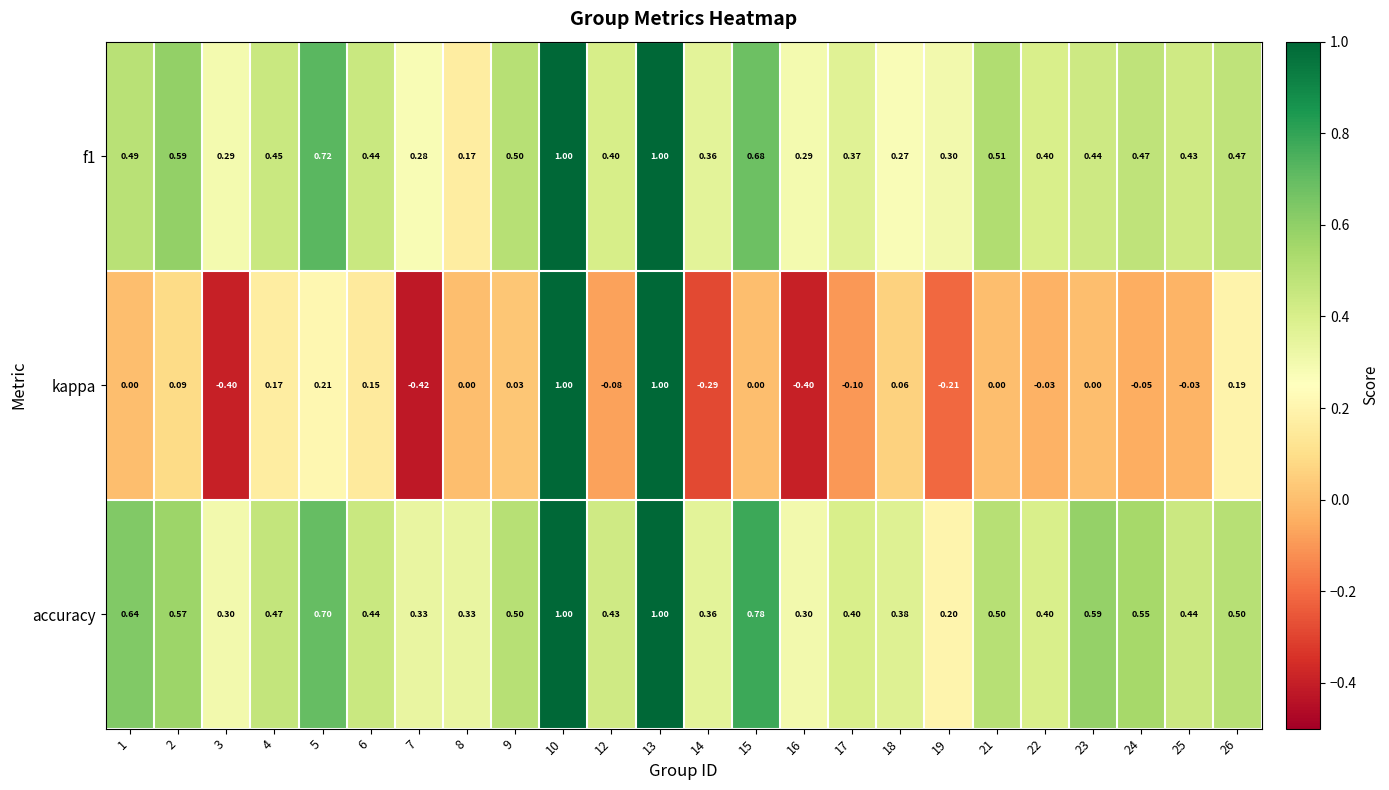

Which series has the largest range (max minus min)?

kappa